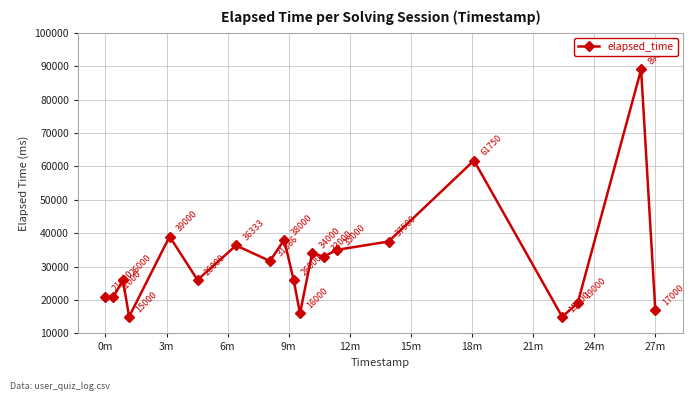

What is the maximum value shown in the chart?

89000